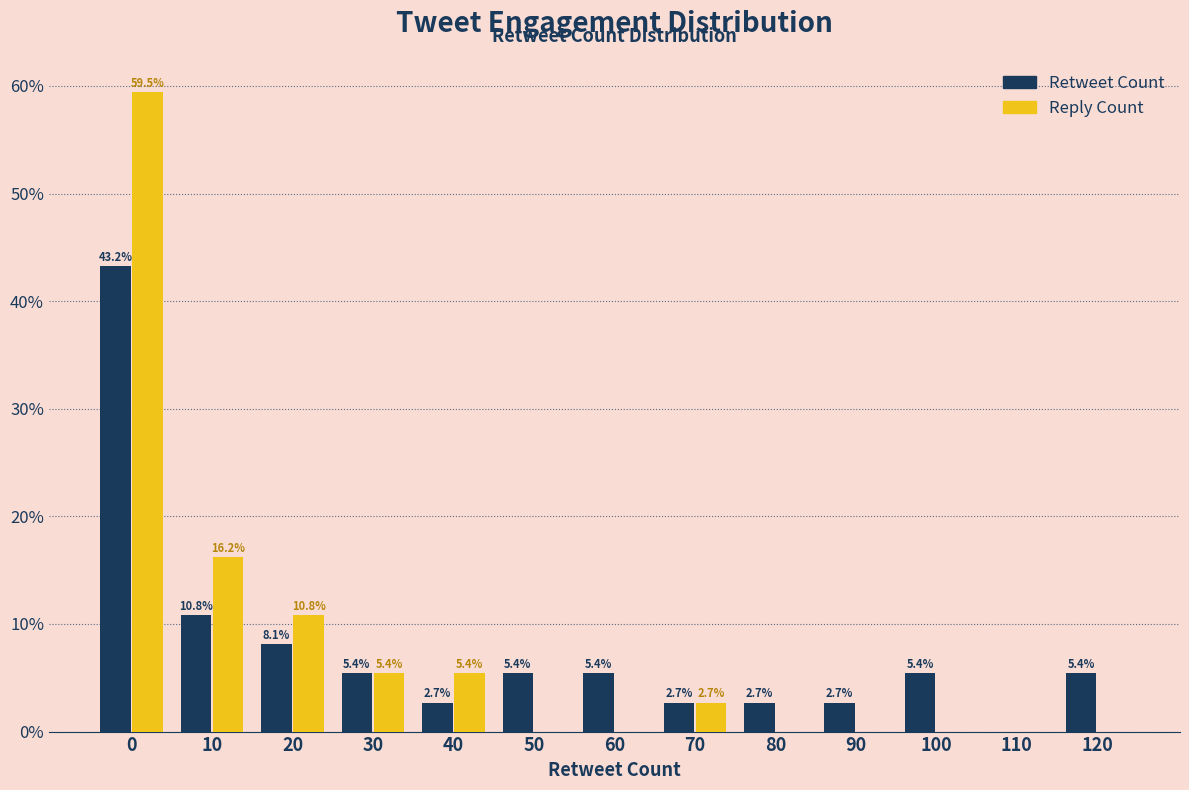

Reading right to left, what are all the values shown in this chart?

Retweet Count: 120=5.4	110=0.0	100=5.4	90=2.7	80=2.7	70=2.7	60=5.4	50=5.4	40=2.7	30=5.4	20=8.1	10=10.8	0=43.2
Reply Count: 120=0.0	110=0.0	100=0.0	90=0.0	80=0.0	70=2.7	60=0.0	50=0.0	40=5.4	30=5.4	20=10.8	10=16.2	0=59.5